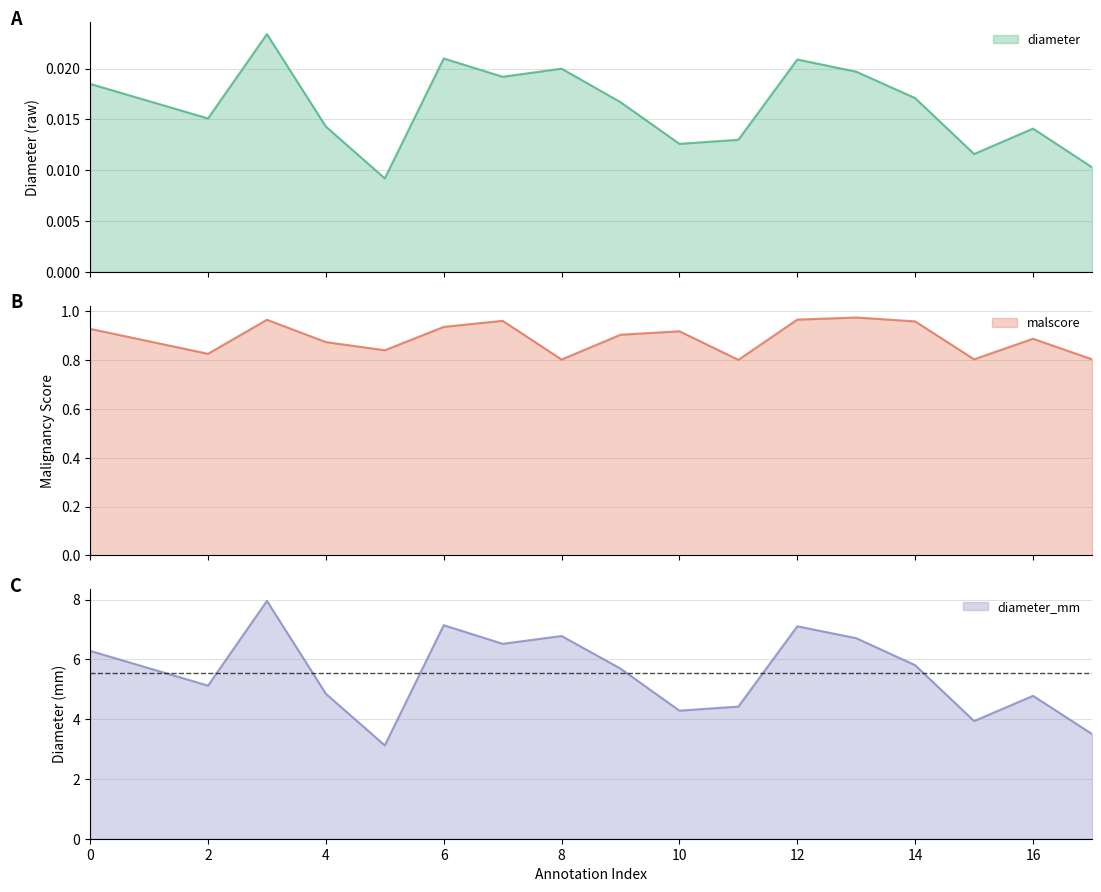

Read the diameter_mm value at 7.

6.5